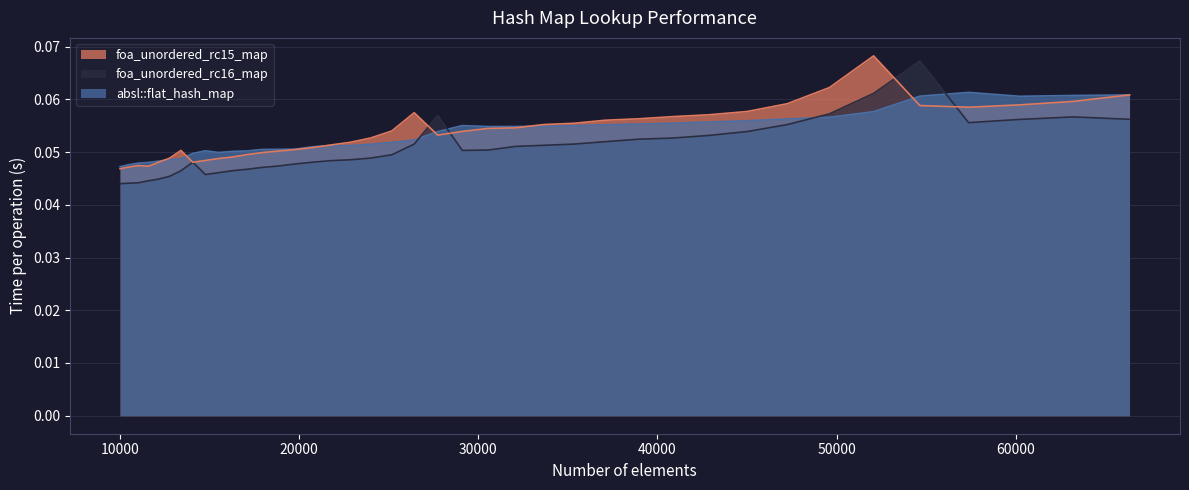

What is the value of the foa_unordered_rc15_map point at the 17th from the left?

0.1